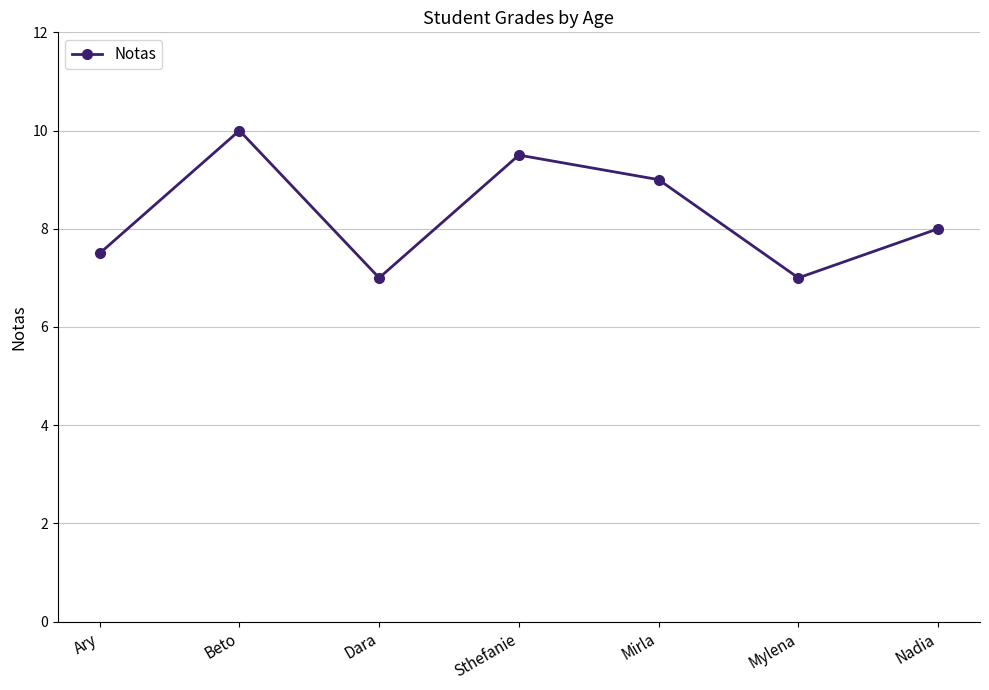

What is the greatest value displayed?

10.0